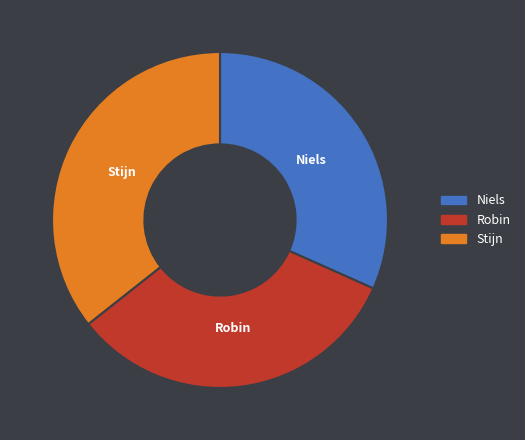

Rank the categories by value from highest to lowest.

Stijn, Robin, Niels